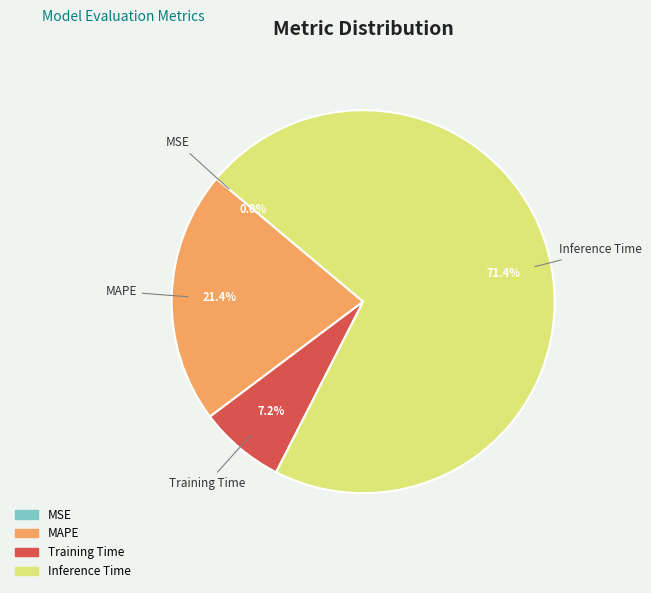

Which slice is the largest?

Inference Time